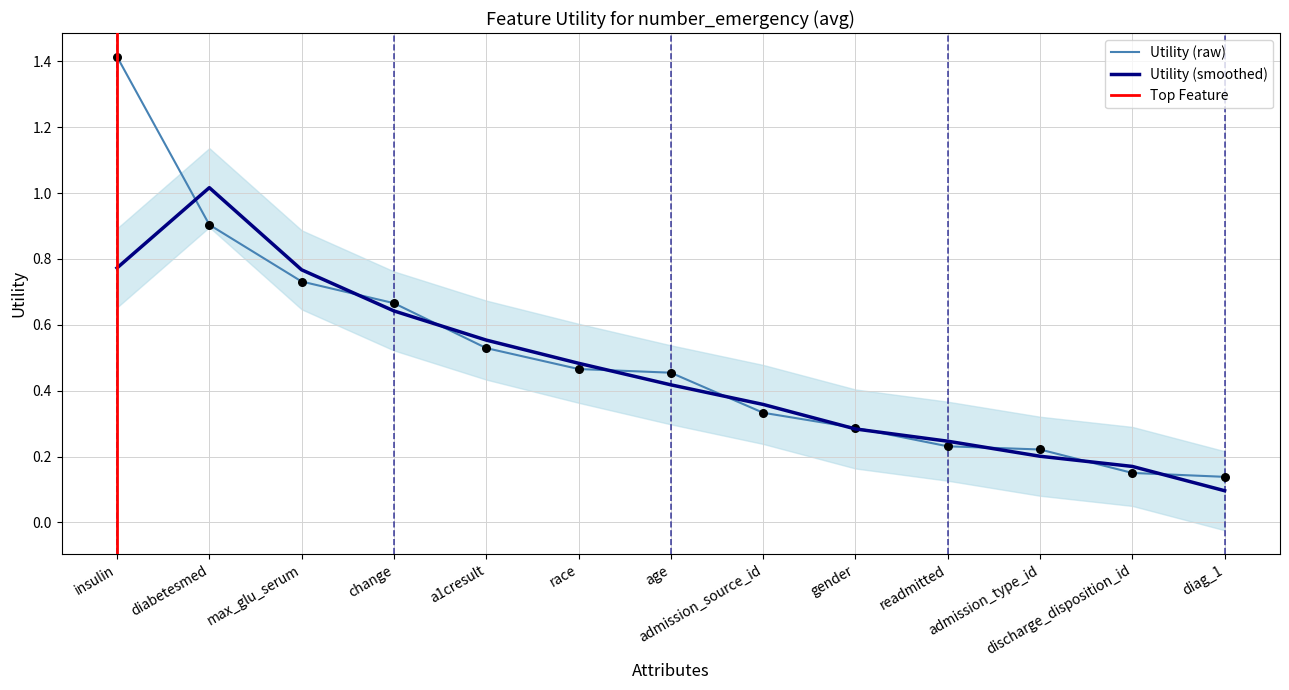

Between change and insulin, which is larger?

insulin